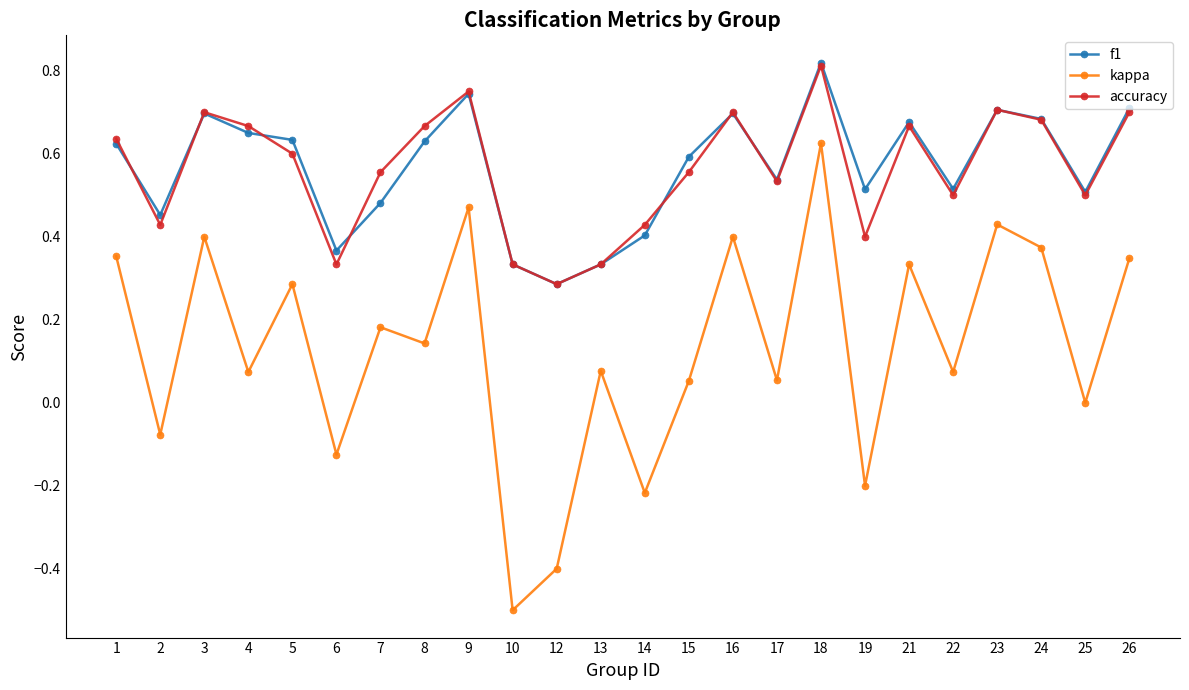

What are all the series names shown in the legend?

f1, kappa, accuracy